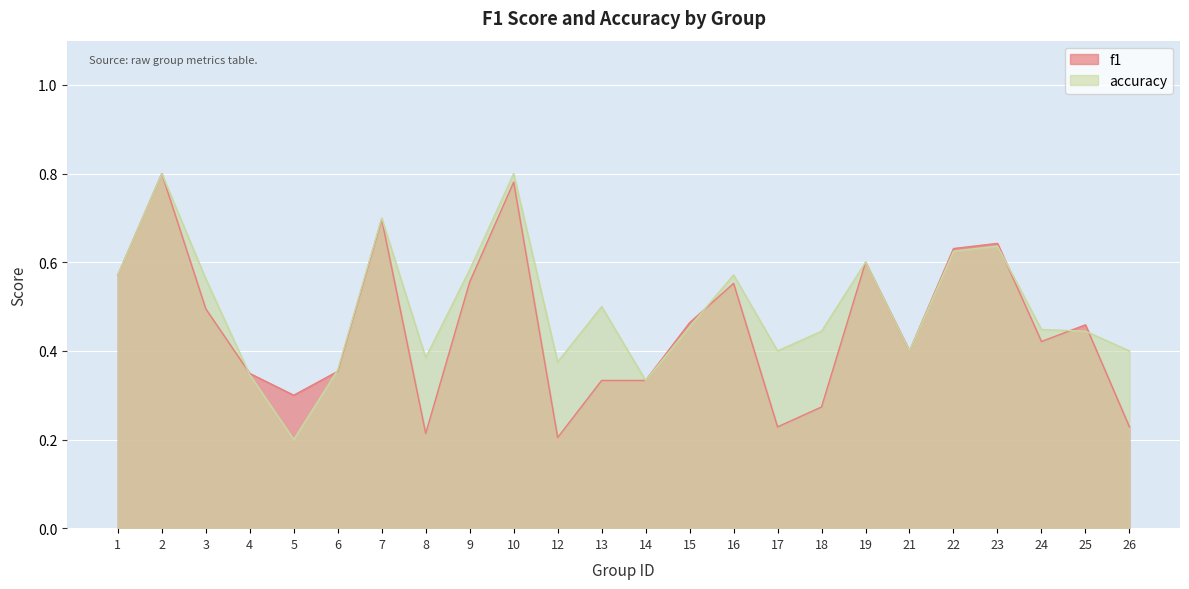

How many interior local peaks does the f1 series have?

7